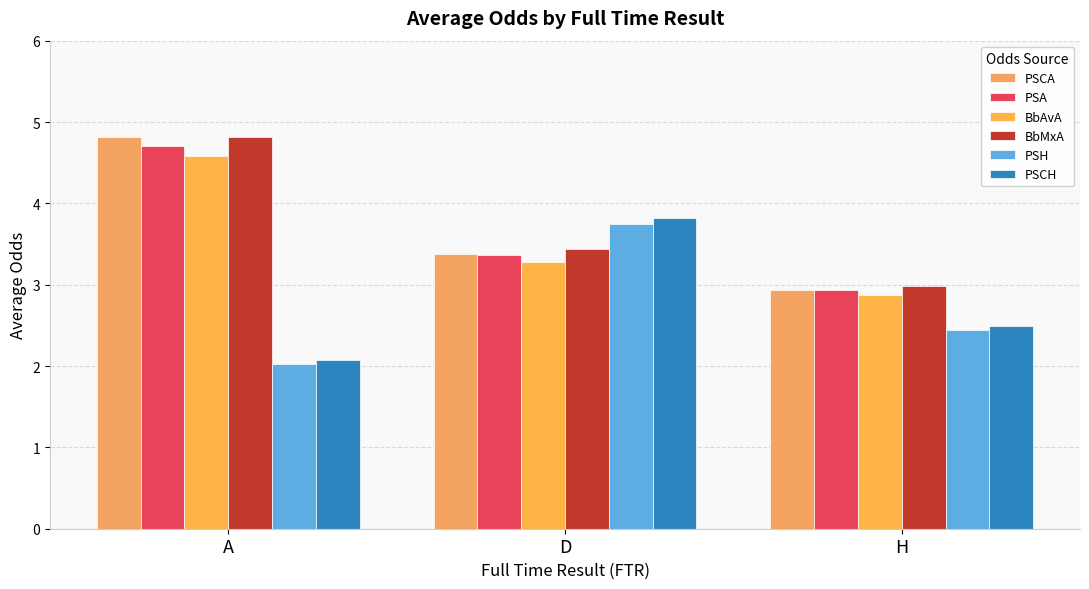

List the series in order of their peak value, highest first.

PSCA, BbMxA, PSA, BbAvA, PSCH, PSH